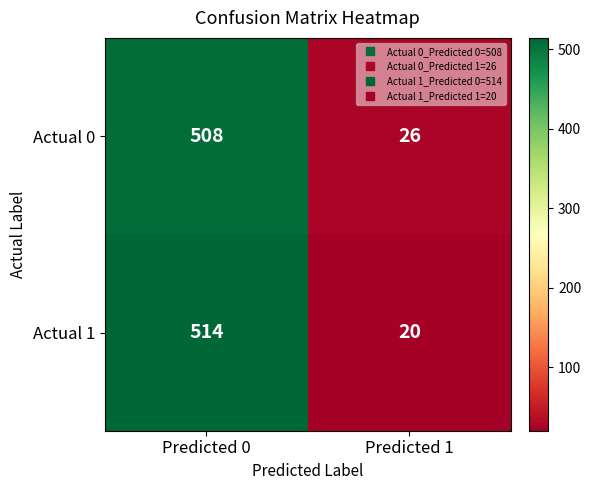

At which category is the sum across all series the highest?

Predicted 0